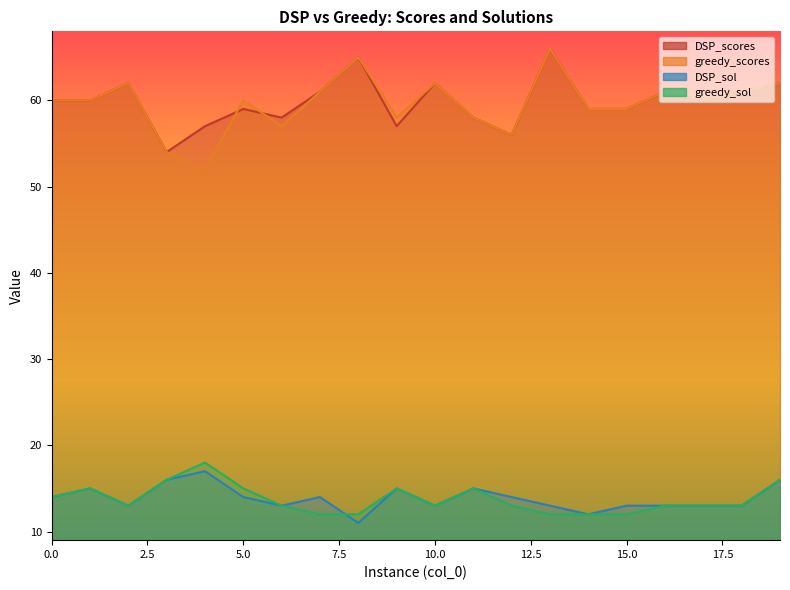

Rank the categories by DSP_sol value from highest to lowest.

4, 3, 19, 1, 9, 11, 0, 5, 7, 12, 2, 6, 10, 13, 15, 16, 17, 18, 14, 8